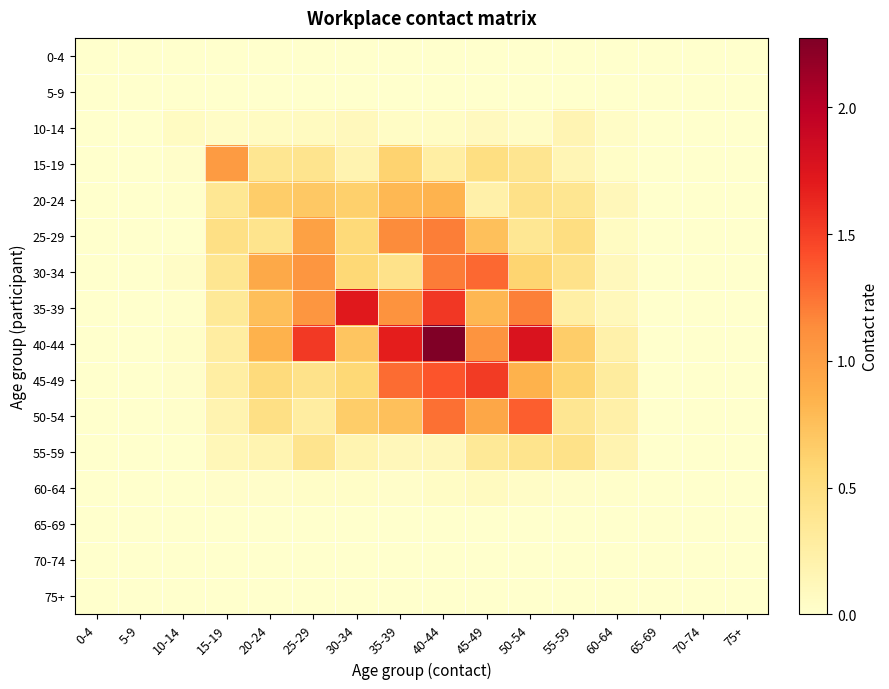

Which series has the widest spread of values?

40-44